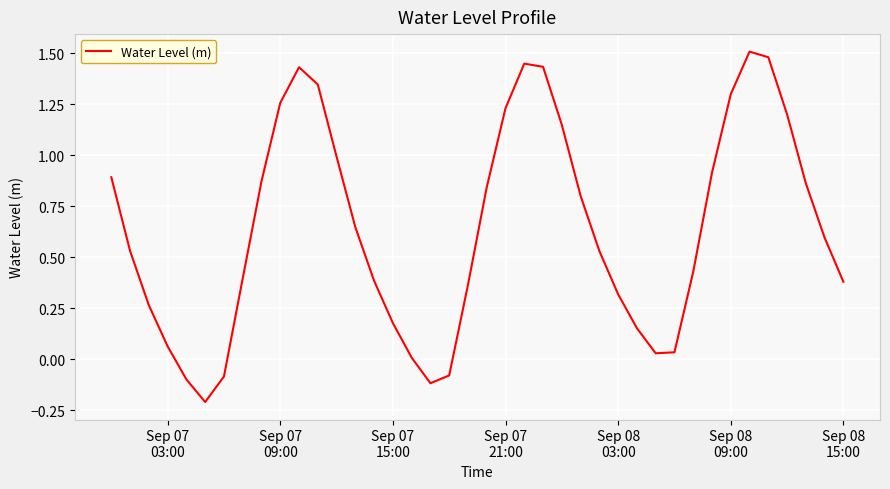

What is the difference between the maximum and minimum values?

1.7